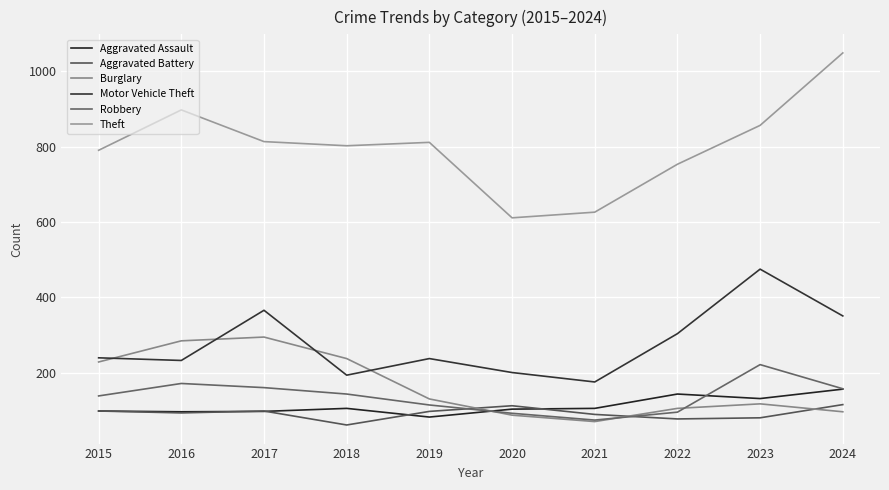

Is the value of Aggravated Battery at 2016 greater than the value of Robbery at 2018?

No